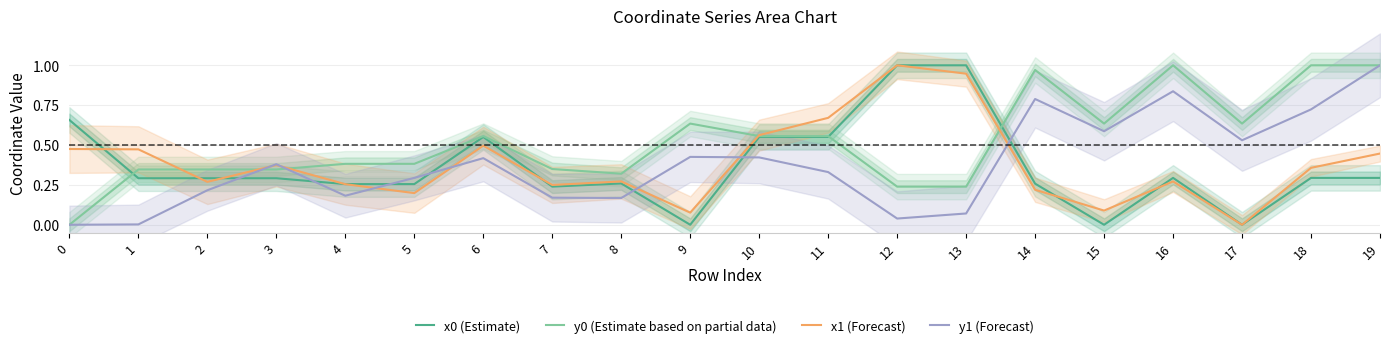

Reading left to right, extract all data points from this chart.

x0 (Estimate): 0.7	0.3	0.3	0.3	0.3	0.3	0.6	0.2	0.3	0.0	0.6	0.6	1.0	1.0	0.3	0.0	0.3	0.0	0.3	0.3
y0 (Estimate based on partial data): 0.0	0.3	0.3	0.3	0.4	0.4	0.6	0.3	0.3	0.6	0.6	0.6	0.2	0.2	1.0	0.6	1.0	0.6	1.0	1.0
x1 (Forecast): 0.5	0.5	0.3	0.4	0.3	0.2	0.5	0.2	0.3	0.1	0.6	0.7	1.0	0.9	0.2	0.1	0.3	0.0	0.4	0.4
y1 (Forecast): 0.0	0.0	0.2	0.4	0.2	0.3	0.4	0.2	0.2	0.4	0.4	0.3	0.0	0.1	0.8	0.6	0.8	0.5	0.7	1.0